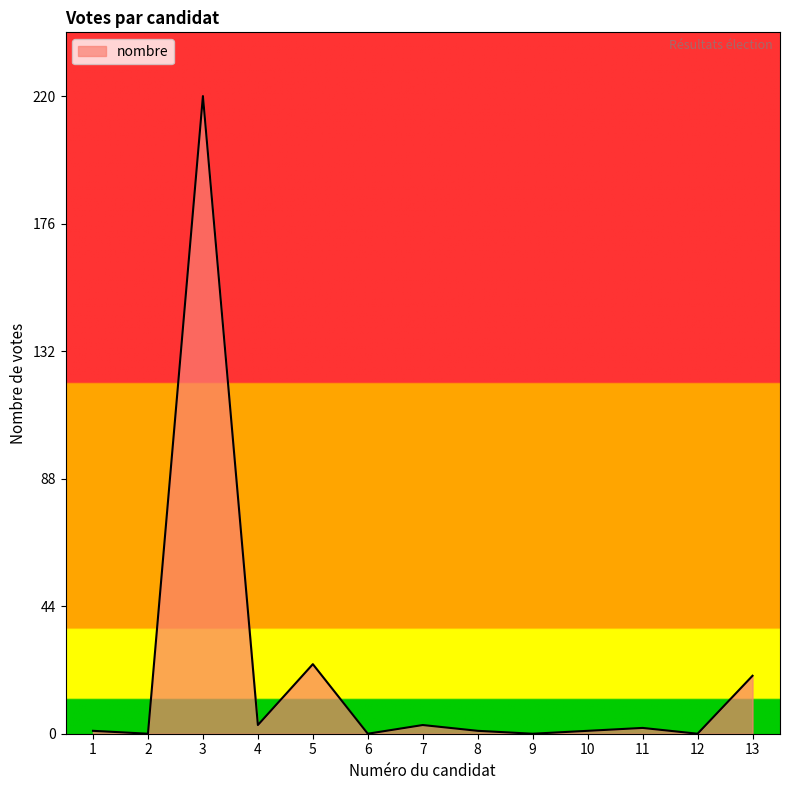

Does the chart have visible grid lines?

No